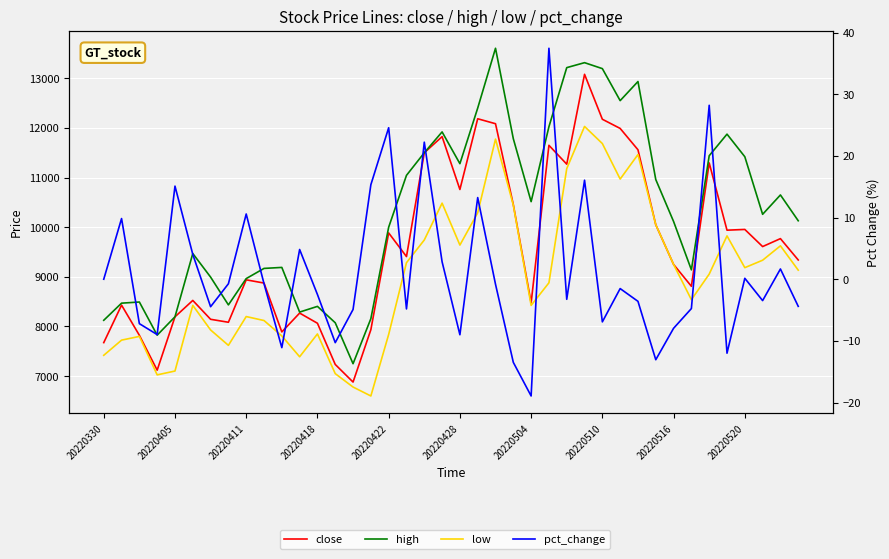

How many distinct data groups are displayed?

4